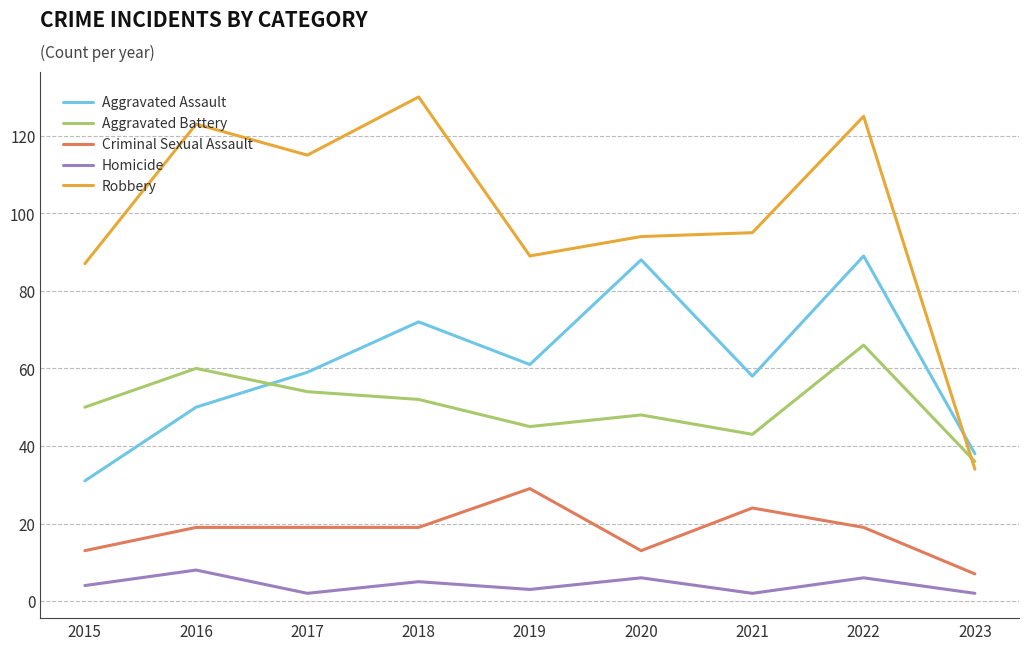

Rank the series at 2016 from lowest to highest value.

Homicide, Criminal Sexual Assault, Aggravated Assault, Aggravated Battery, Robbery